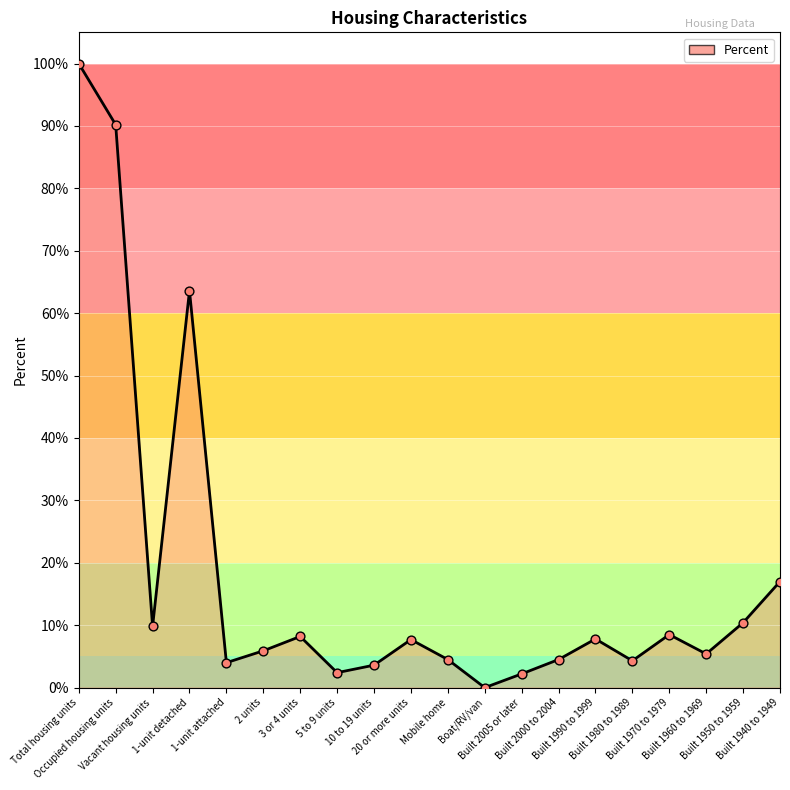

What is the change in value from Vacant housing units to 20 or more units?

-2.1